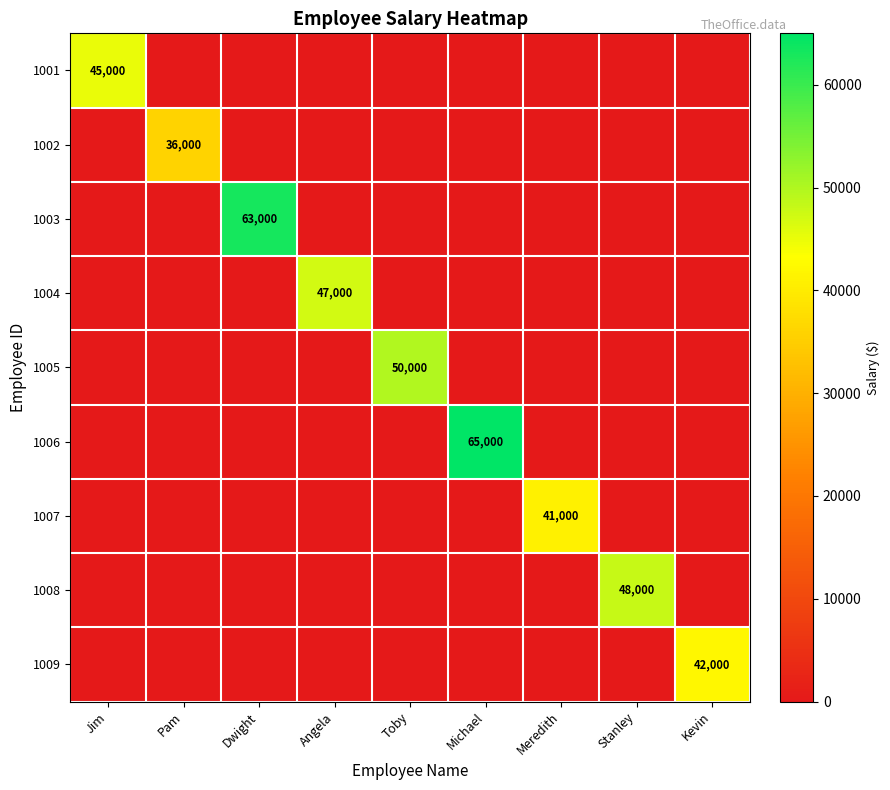

Is the value of 1004 at Kevin greater than the value of 1007 at Pam?

No